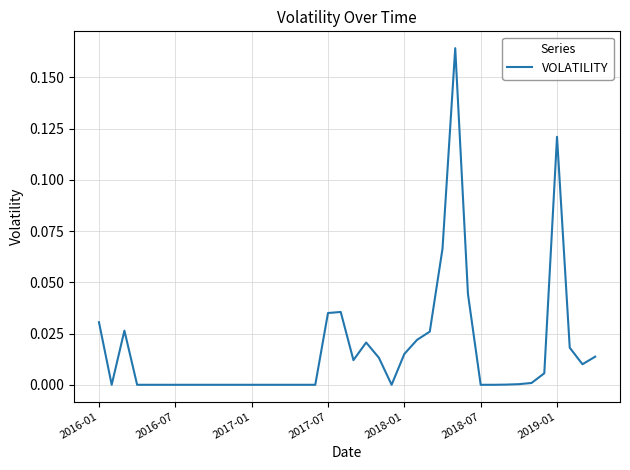

At which category does the chart reach its peak across all series?

28